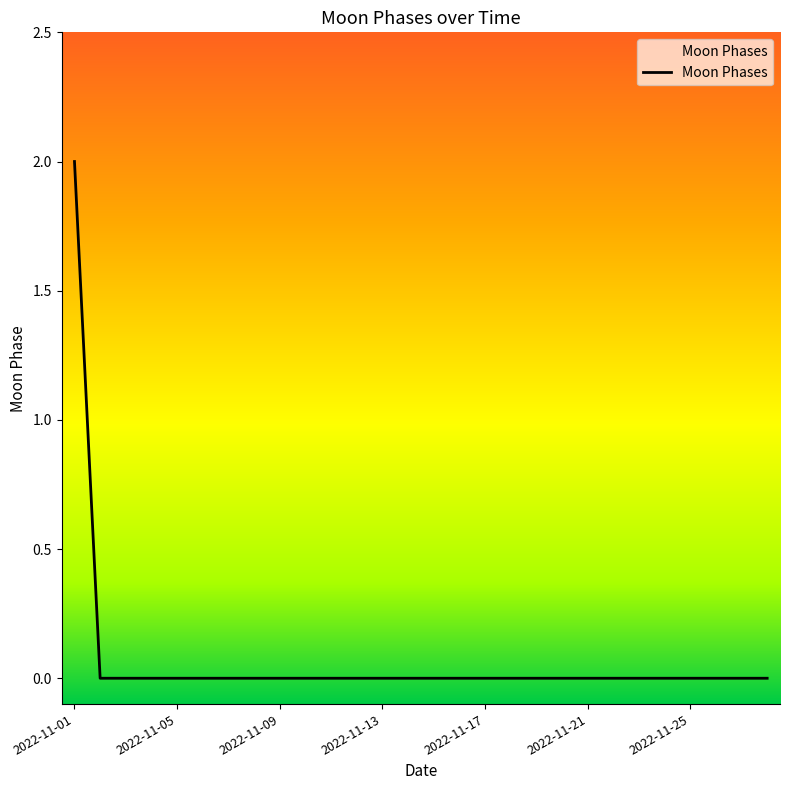

How many values are between 0 and 1?

27